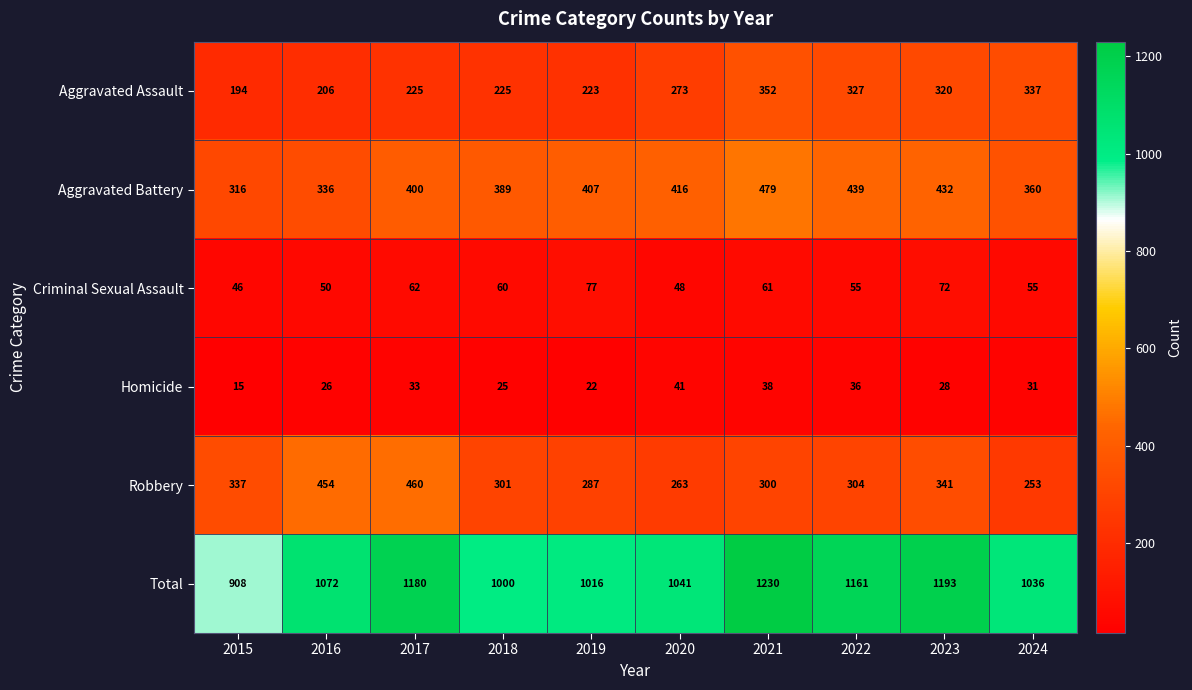

Which label corresponds to the smallest value in the chart?

2015